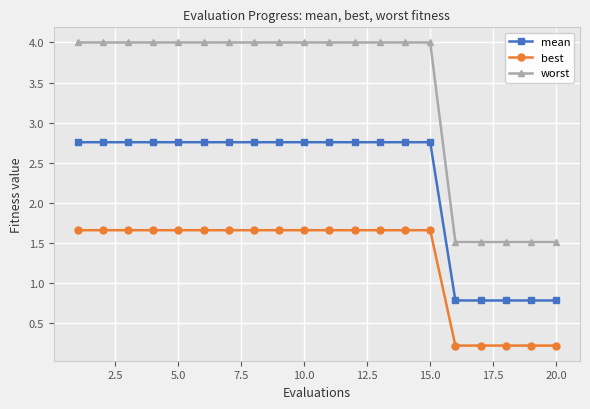

What is the greatest value displayed?

4.0